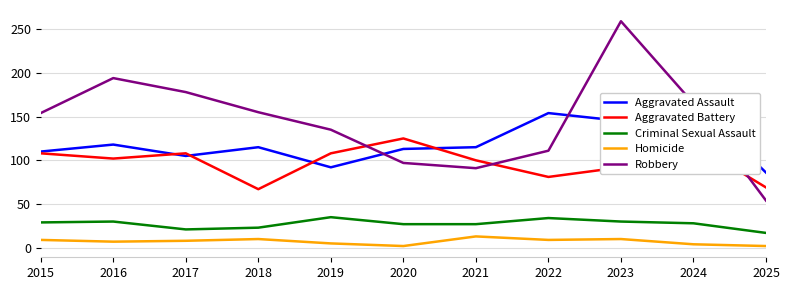

Rank the series at 2022 from highest to lowest value.

Aggravated Assault, Robbery, Aggravated Battery, Criminal Sexual Assault, Homicide